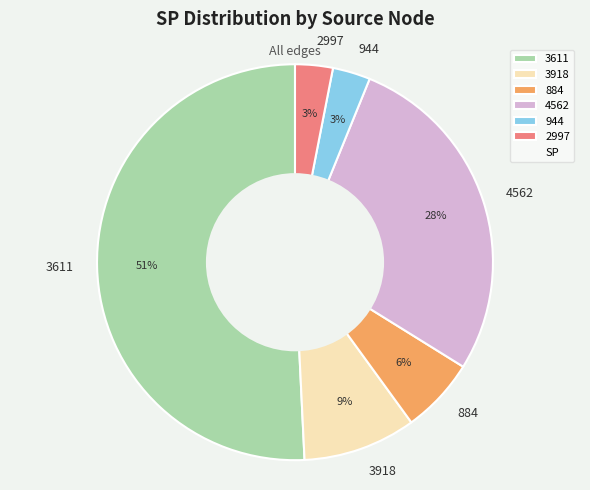

What is the largest slice in the pie chart?

3611